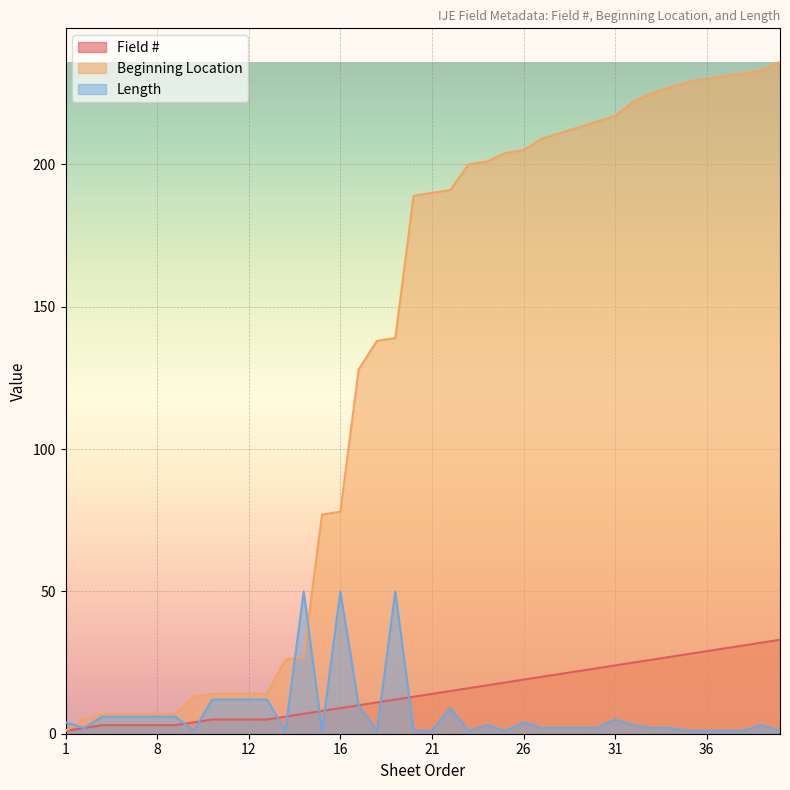

What is the average value of the Length series?

7